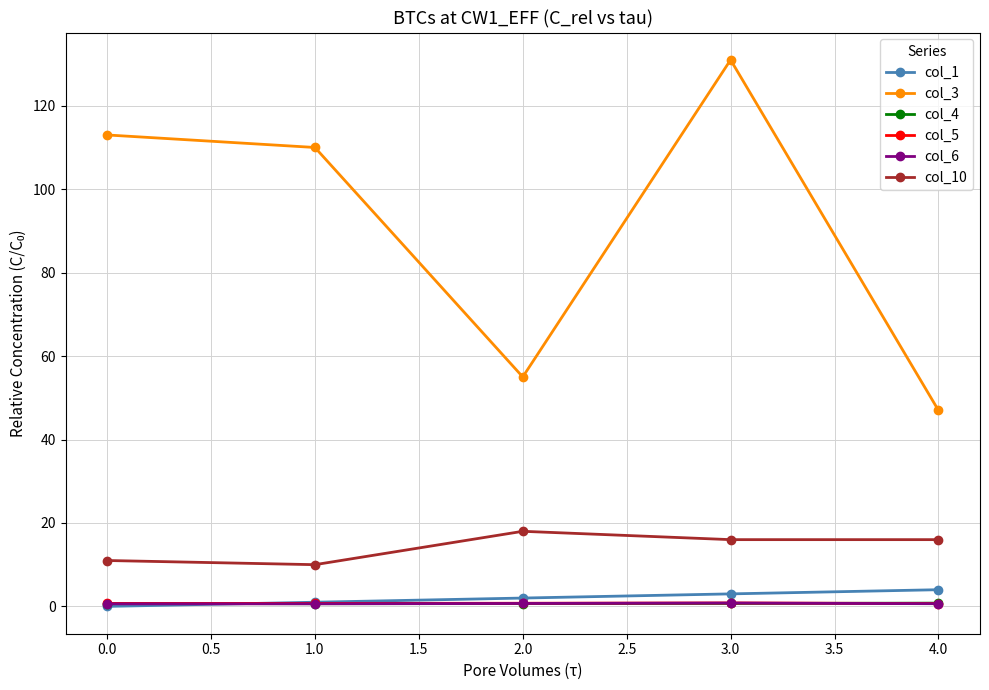

Which series has the largest total across all categories?

col_3